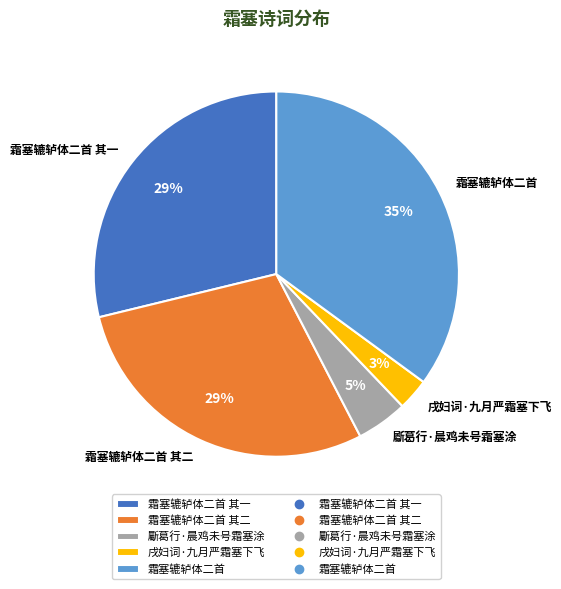

Which has a higher value, 戌妇词·九月严霜塞下飞 or 霜塞辘轳体二首 其二?

霜塞辘轳体二首 其二